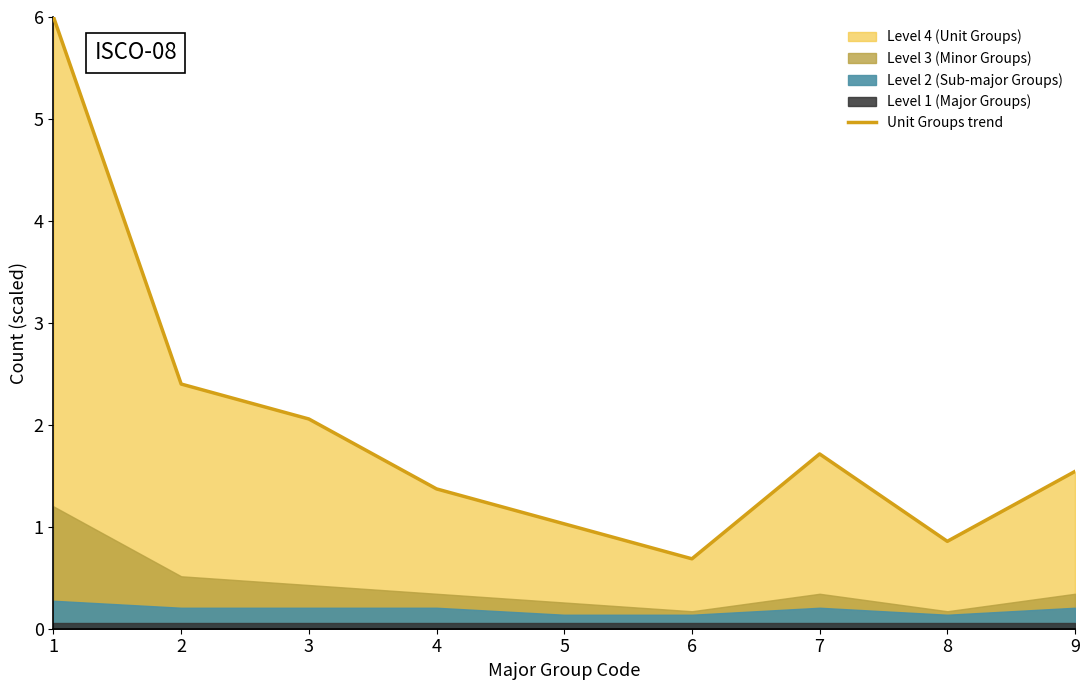

What is the difference between the values at 5 and 1?

5.0